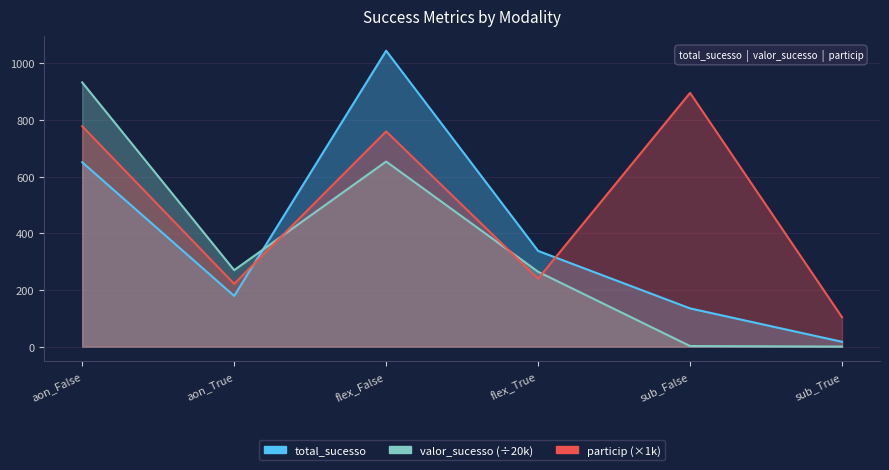

Which series has the largest total across all categories?

particip